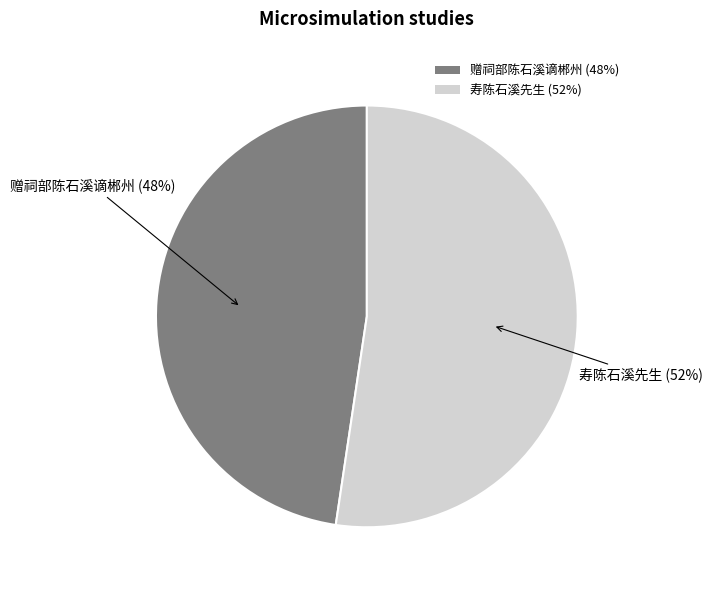

To the nearest percent, what is the average slice percentage?

50%